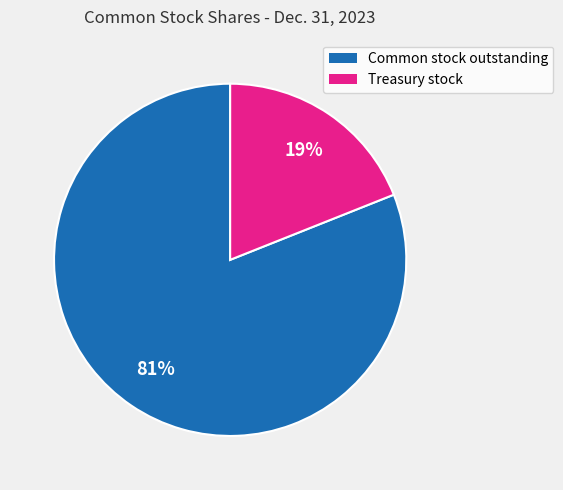

Combined, do Treasury stock and Common stock outstanding account for over 50%?

Yes